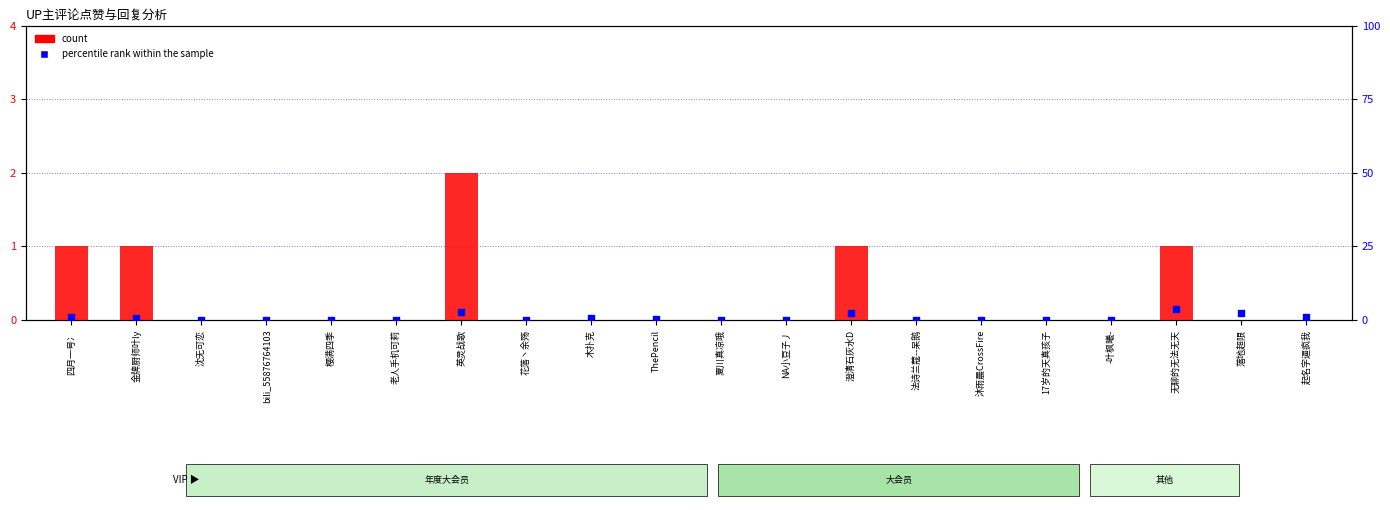

Is the value of count at 起名字逼疯我 greater than the value of percentile rank within the sample at 金牌厨师叶ly?

No